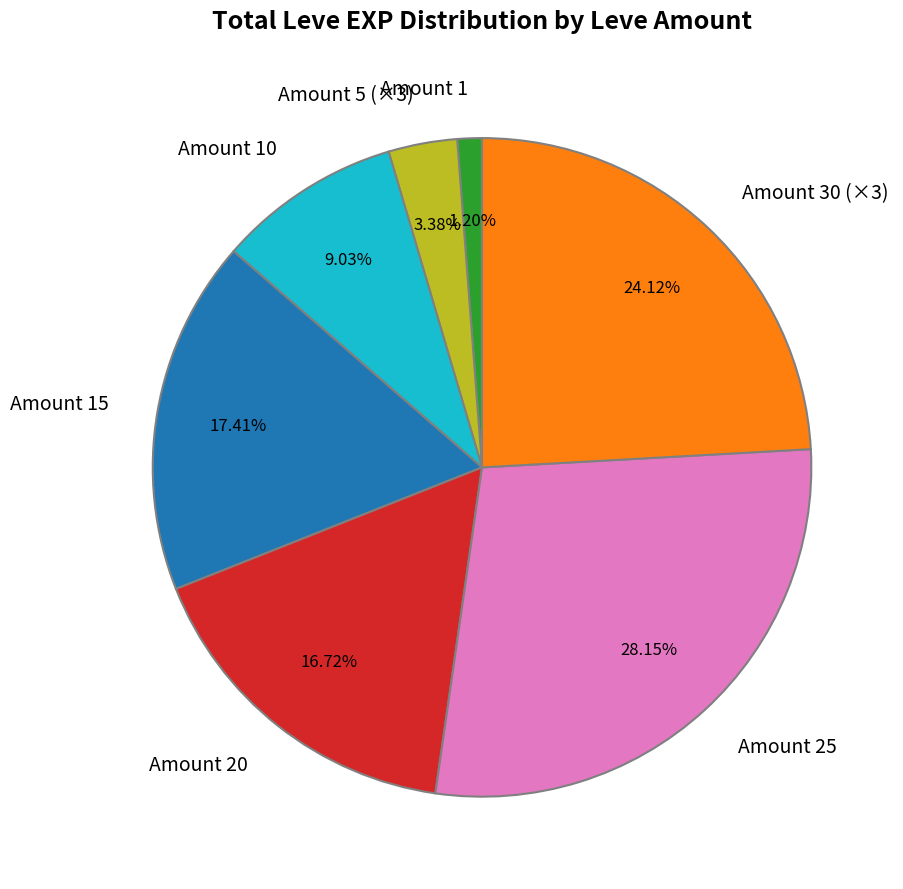

Is Amount 5 (×3) the majority of the pie?

No